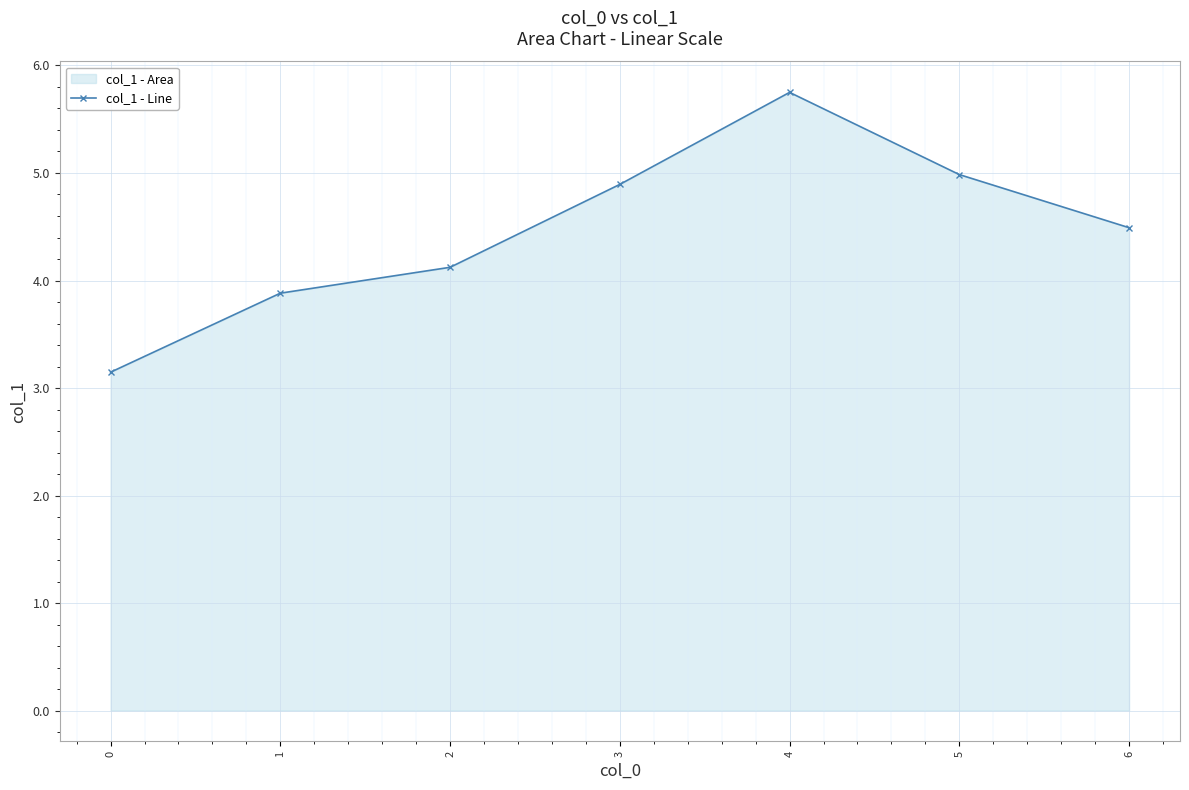

Rank the categories by value from highest to lowest.

4, 5, 3, 6, 2, 1, 0